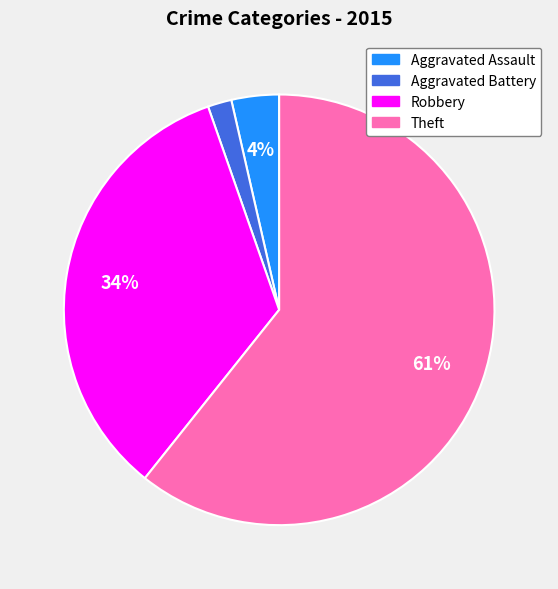

Which has a higher value, Aggravated Assault or Theft?

Theft